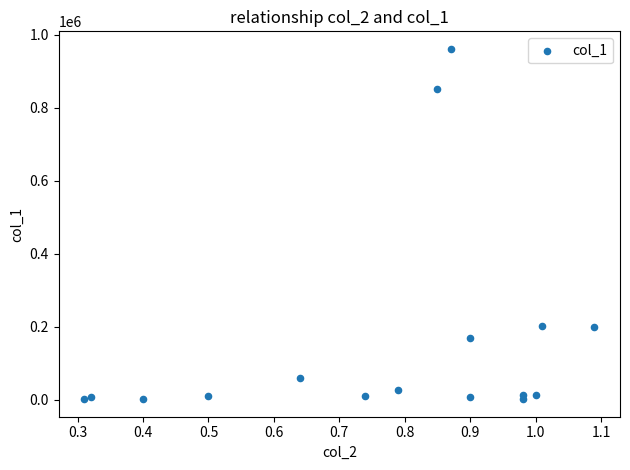

What is the range of Y values (max minus min)?

961000